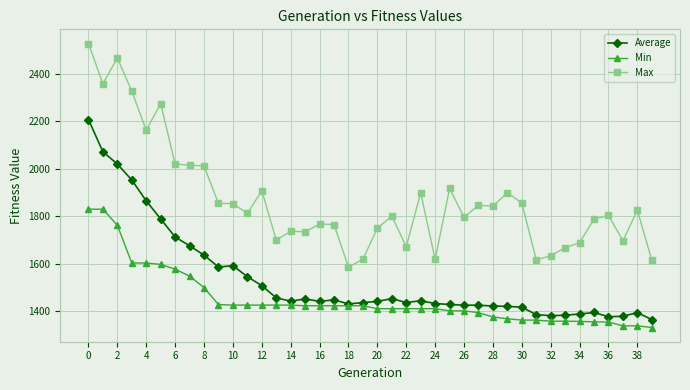

What is the value of the Max point at the 1st from the left?

2527.1